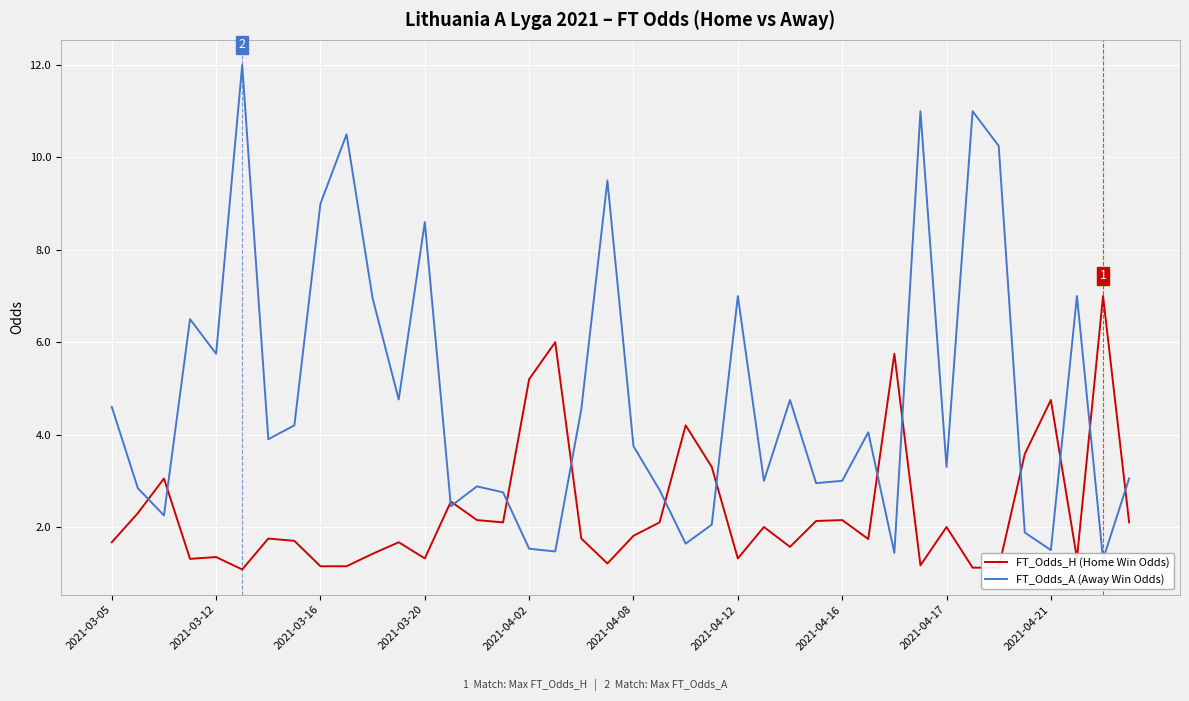

What is the sum of all FT_Odds_A (Away Win Odds) values?

193.7